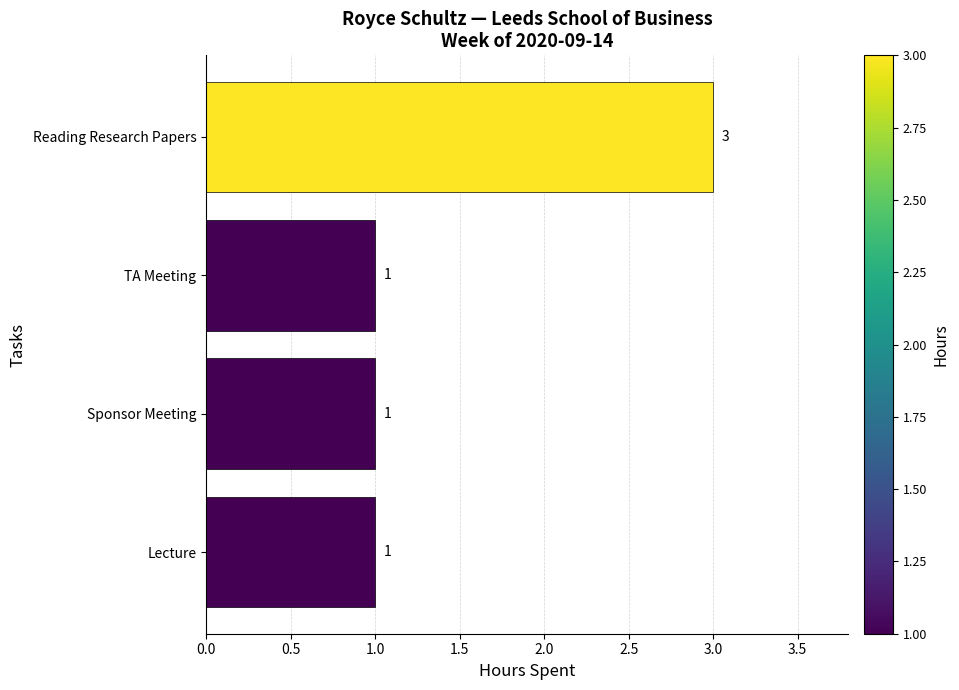

What is the greatest value displayed?

3